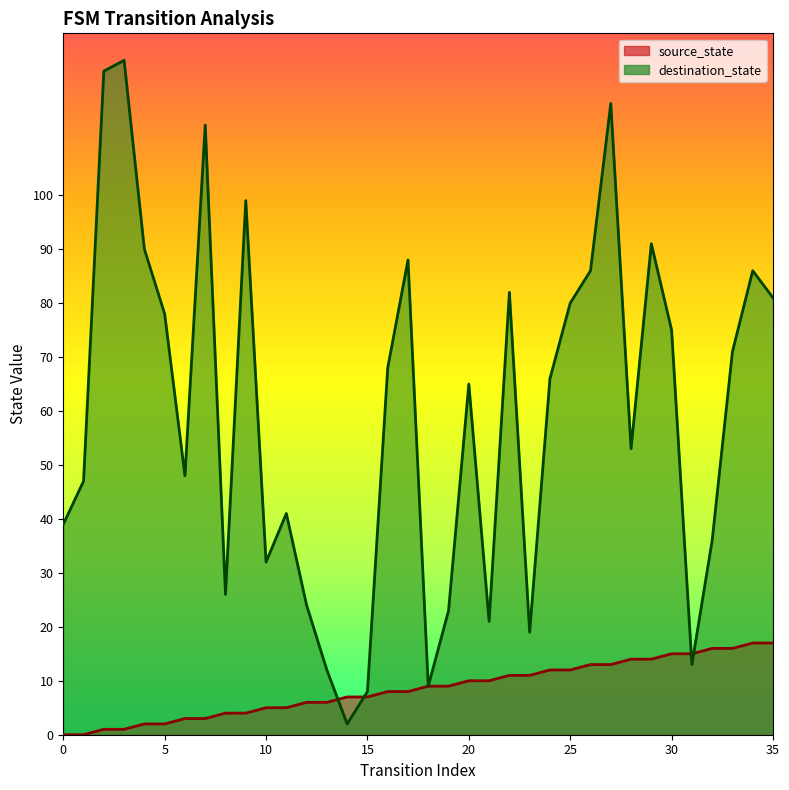

At 21, list the series in order from largest to smallest.

destination_state, source_state